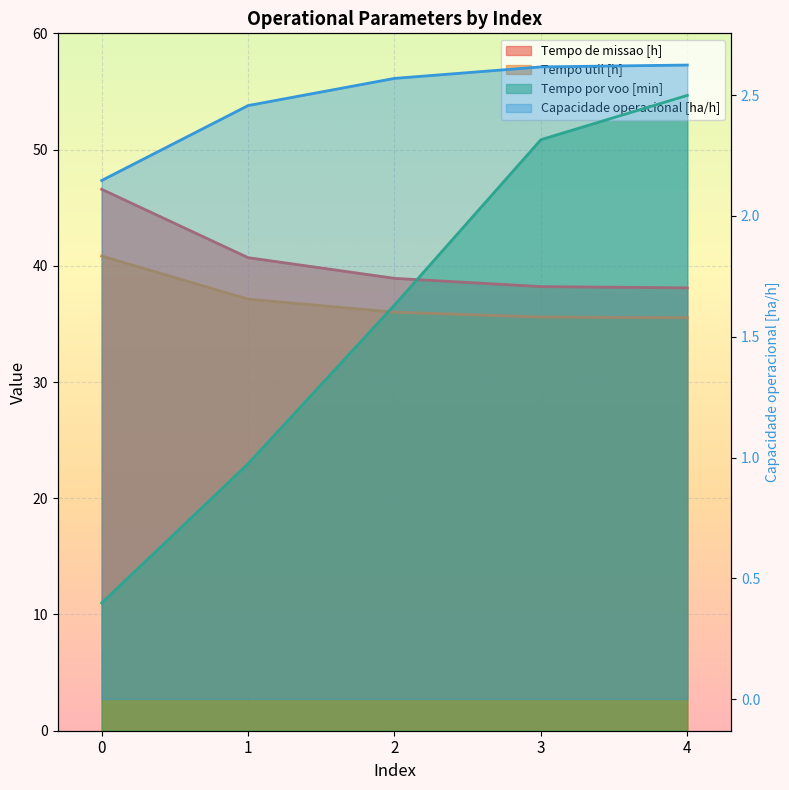

Does the chart display data point markers on the line(s)?

No